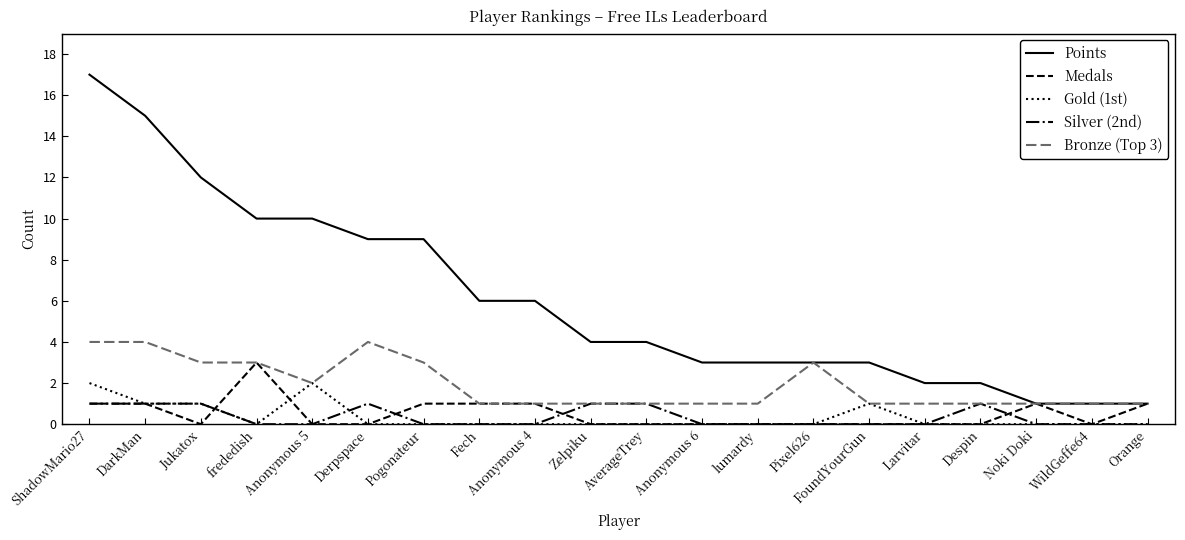

Reading right to left, transcribe all the data shown in this chart.

Points: Orange=1	WildGeffe64=1	Noki Doki=1	Despin=2	Larvitar=2	FoundYourGun=3	Pixel626=3	lumardy=3	Anonymous 6=3	AverageTrey=4	Zelpiku=4	Anonymous 4=6	Fech=6	Pogonateur=9	Derpspace=9	Anonymous 5=10	frededish=10	Jukatox=12	DarkMan=15	ShadowMario27=17
Medals: Orange=1	WildGeffe64=0	Noki Doki=1	Despin=0	Larvitar=0	FoundYourGun=0	Pixel626=0	lumardy=0	Anonymous 6=0	AverageTrey=0	Zelpiku=0	Anonymous 4=1	Fech=1	Pogonateur=1	Derpspace=0	Anonymous 5=0	frededish=3	Jukatox=0	DarkMan=1	ShadowMario27=1
Gold (1st): Orange=0	WildGeffe64=0	Noki Doki=0	Despin=0	Larvitar=0	FoundYourGun=1	Pixel626=0	lumardy=0	Anonymous 6=0	AverageTrey=0	Zelpiku=0	Anonymous 4=0	Fech=0	Pogonateur=0	Derpspace=0	Anonymous 5=2	frededish=0	Jukatox=1	DarkMan=1	ShadowMario27=2
Silver (2nd): Orange=0	WildGeffe64=0	Noki Doki=0	Despin=1	Larvitar=0	FoundYourGun=0	Pixel626=0	lumardy=0	Anonymous 6=0	AverageTrey=1	Zelpiku=1	Anonymous 4=0	Fech=0	Pogonateur=0	Derpspace=1	Anonymous 5=0	frededish=0	Jukatox=1	DarkMan=1	ShadowMario27=1
Bronze (Top 3): Orange=1	WildGeffe64=1	Noki Doki=1	Despin=1	Larvitar=1	FoundYourGun=1	Pixel626=3	lumardy=1	Anonymous 6=1	AverageTrey=1	Zelpiku=1	Anonymous 4=1	Fech=1	Pogonateur=3	Derpspace=4	Anonymous 5=2	frededish=3	Jukatox=3	DarkMan=4	ShadowMario27=4